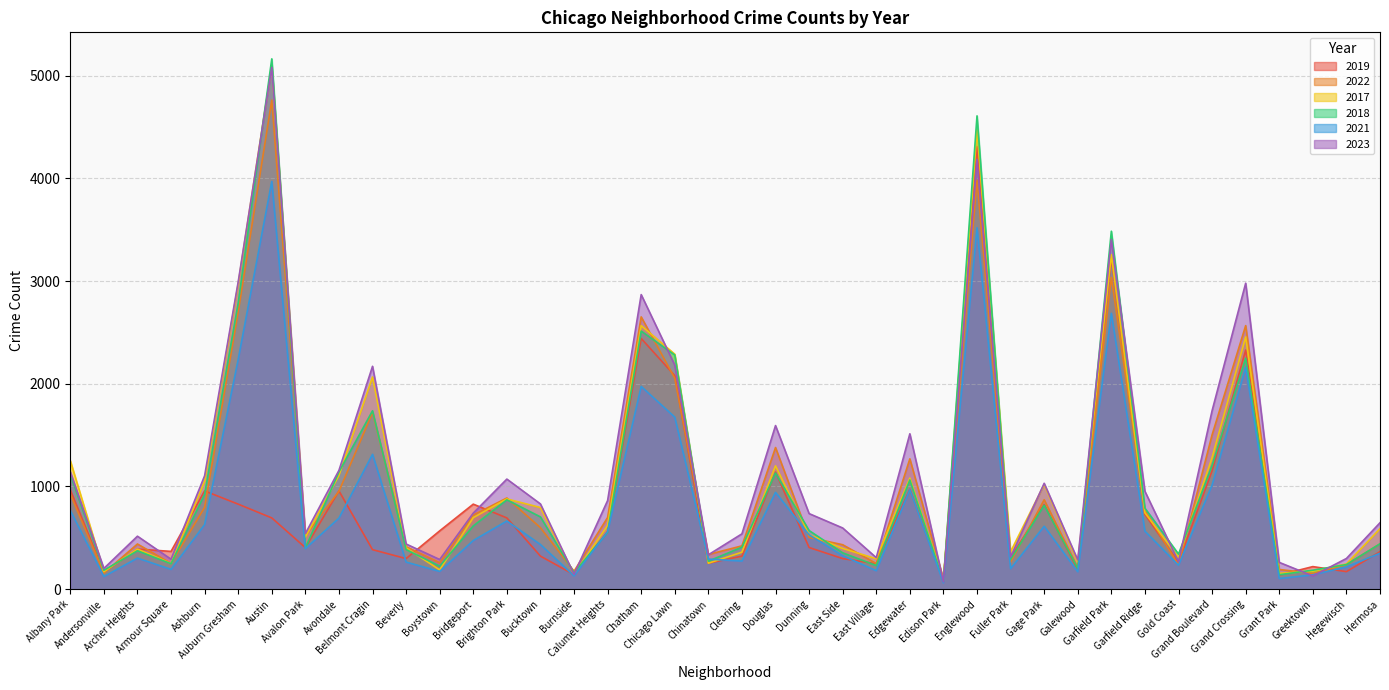

What value does the 2022 series have at Ashburn?

797